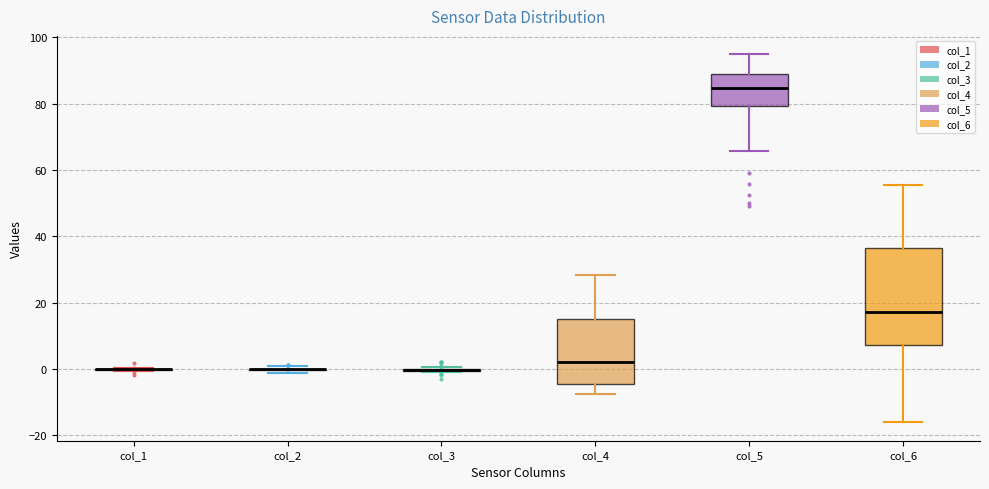

Comparing the boxes themselves (not the whiskers), which one is the tallest?

col_6